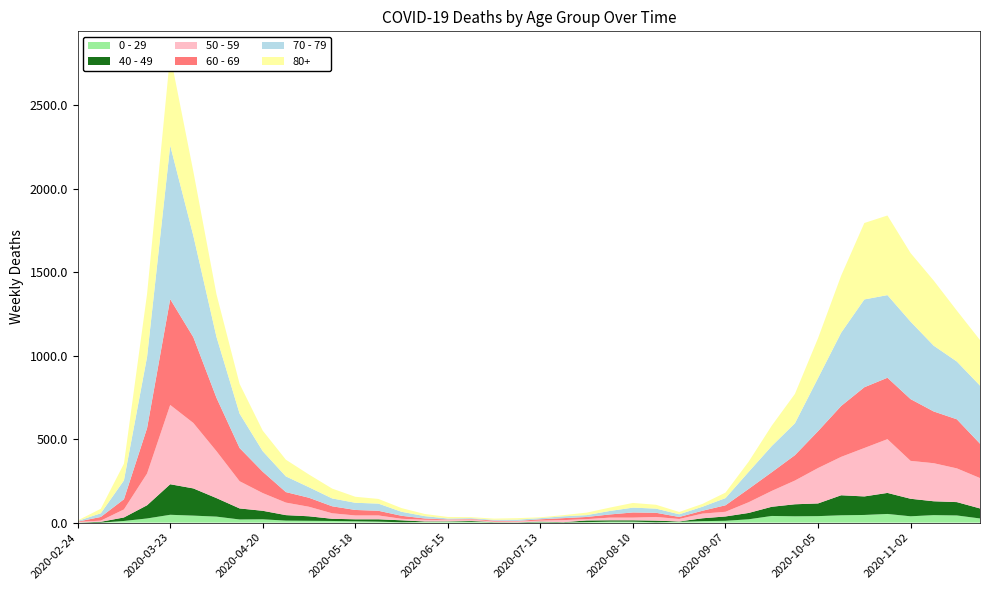

Reading left to right, list all the values displayed in this chart.

0 - 29: 1	0	10	25	47	42	36	19	20	12	11	10	8	6	2	4	6	5	2	1	2	1	3	6	6	2	5	9	11	20	40	38	39	44	46	52	38	45	43	25
40 - 49: 0	5	21	79	183	163	111	66	51	33	27	13	12	14	12	3	2	5	1	1	4	2	10	8	8	10	2	17	26	38	55	72	76	120	111	126	105	83	80	60
50 - 59: 3	7	48	190	475	392	281	163	106	75	57	33	23	23	9	10	8	9	3	5	6	12	8	16	16	22	15	28	28	64	95	142	212	230	290	322	227	228	202	182
60 - 69: 2	22	61	272	634	514	320	199	128	63	54	42	33	28	18	8	3	3	6	3	8	12	13	19	31	25	12	17	39	80	112	152	221	305	364	368	370	310	294	206
70 - 79: 4	22	113	427	920	608	365	206	123	94	63	47	43	43	24	14	6	5	5	8	7	11	11	21	29	25	16	24	43	102	157	191	318	439	526	495	464	394	346	348
80+: 3	27	100	377	544	385	255	178	123	100	76	59	36	28	22	13	9	6	7	9	5	7	15	20	28	23	14	17	33	61	122	176	239	342	458	477	411	390	305	273